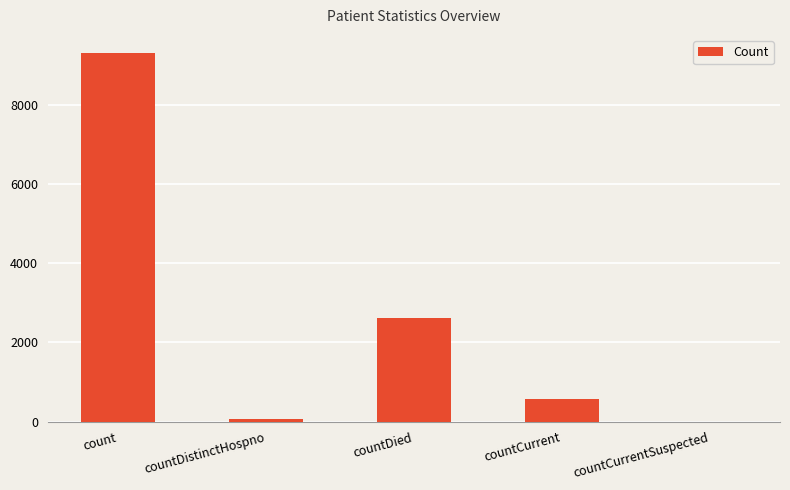

What is the sum of all values?

12563